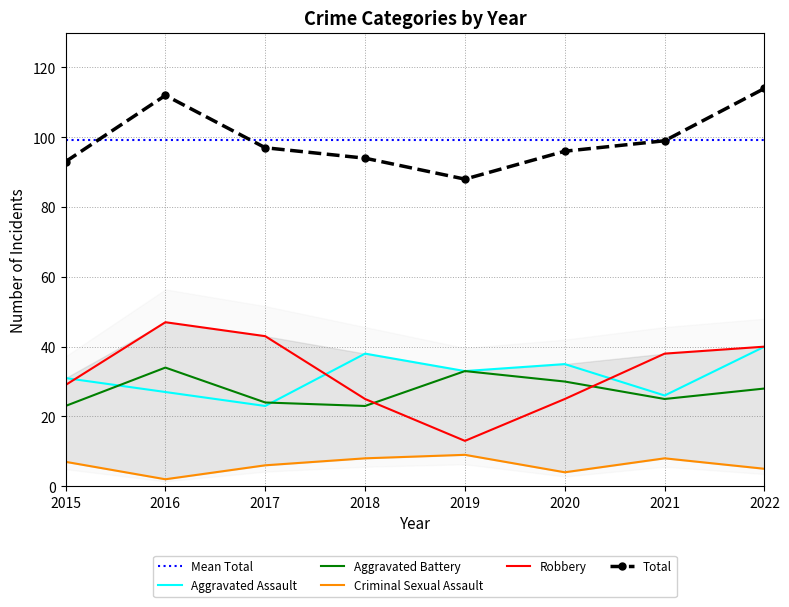

True or false: Aggravated Battery and Criminal Sexual Assault intersect in this chart.

False